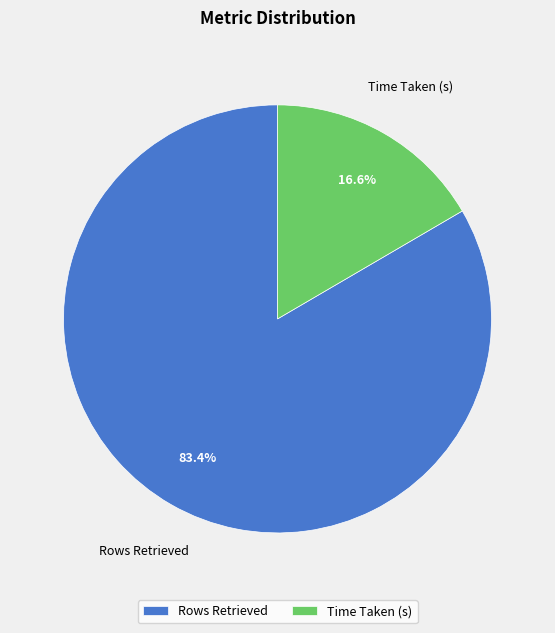

Which category has the biggest portion of the pie?

Rows Retrieved